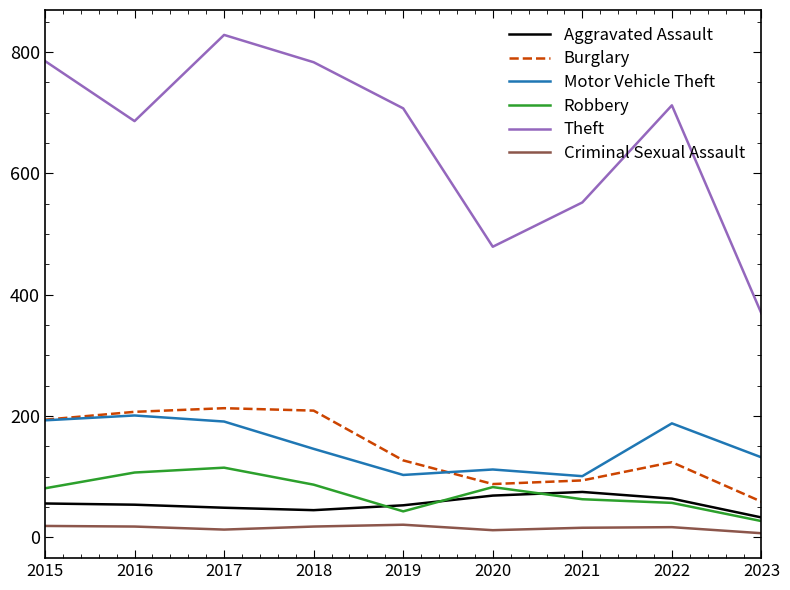

What is the maximum value for Criminal Sexual Assault?

21